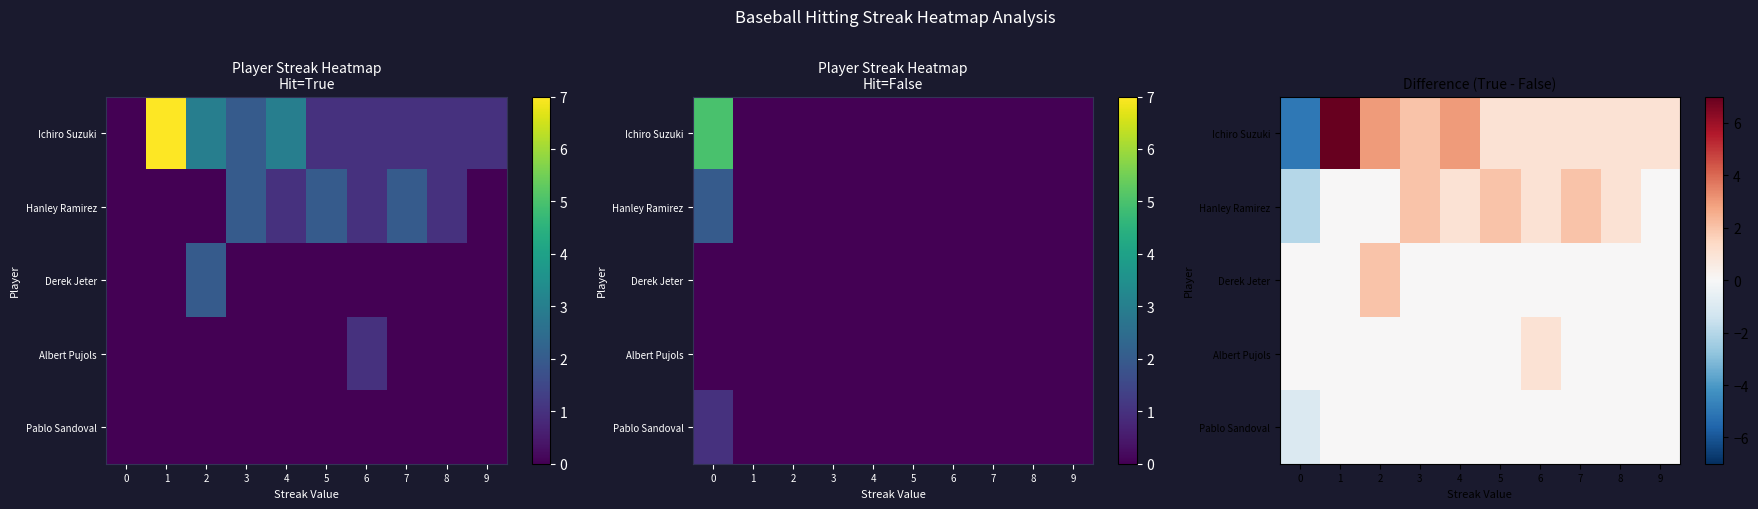

Which series changed the most between 1 and 4?

Ichiro Suzuki